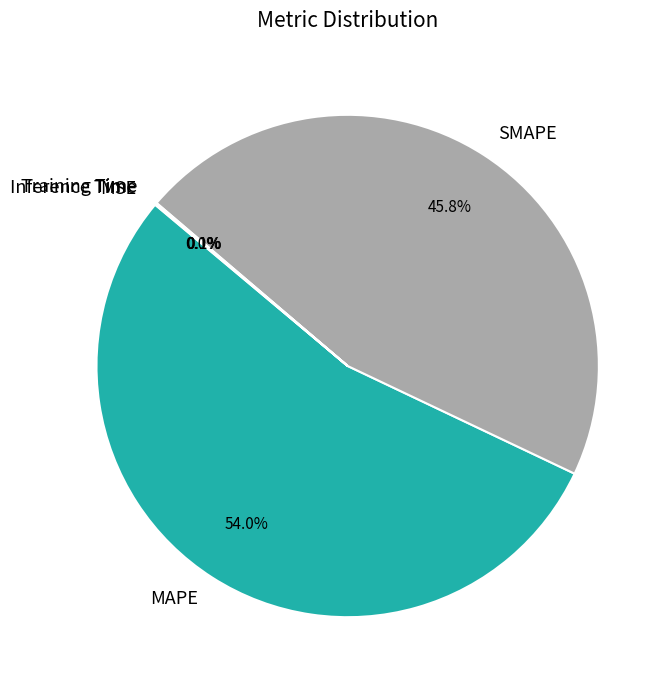

Does MAPE account for over 50% of the chart?

Yes